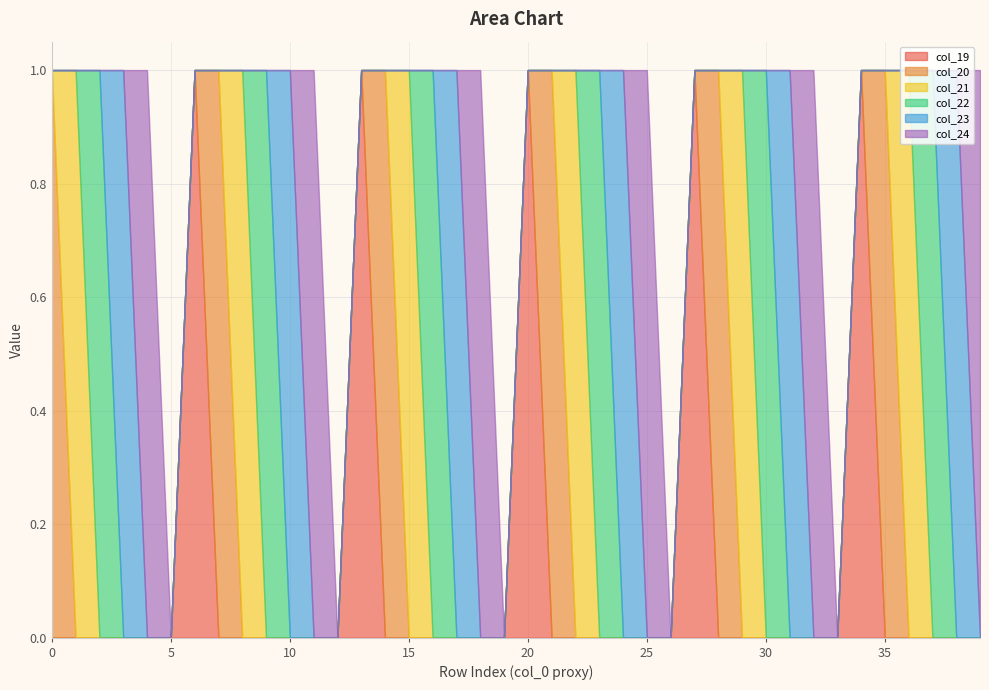

Rank the series by their maximum value, from highest to lowest.

col_19, col_20, col_21, col_22, col_23, col_24